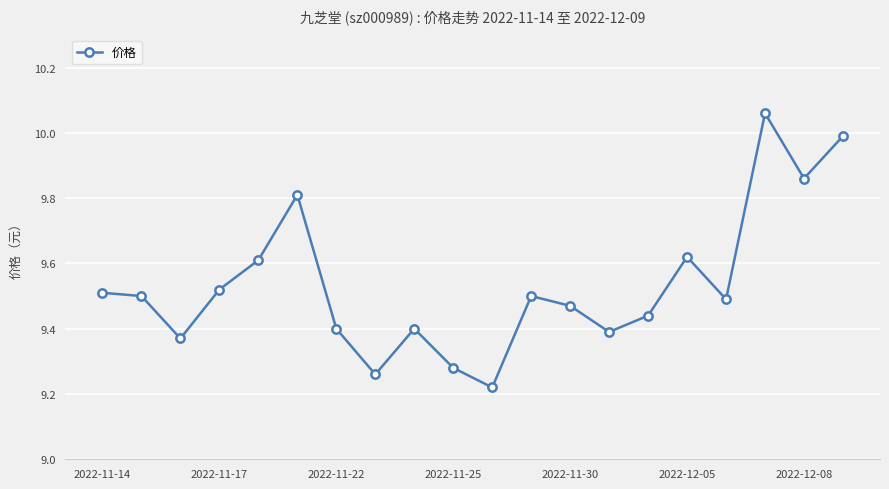

Count the number of data series in this chart.

1